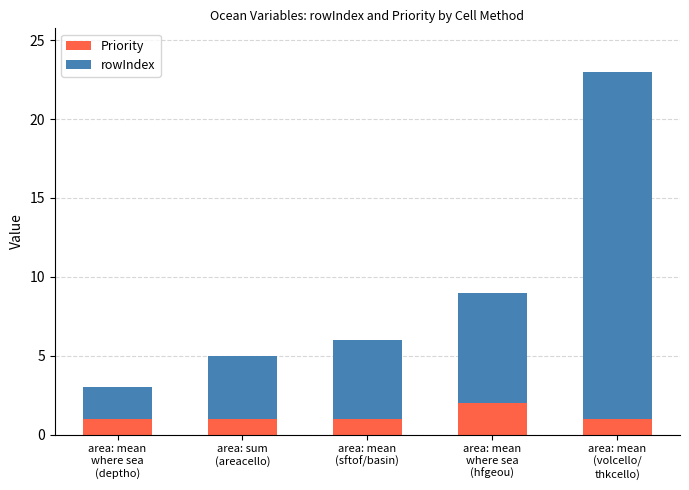

What is the sum of all Priority values?

6